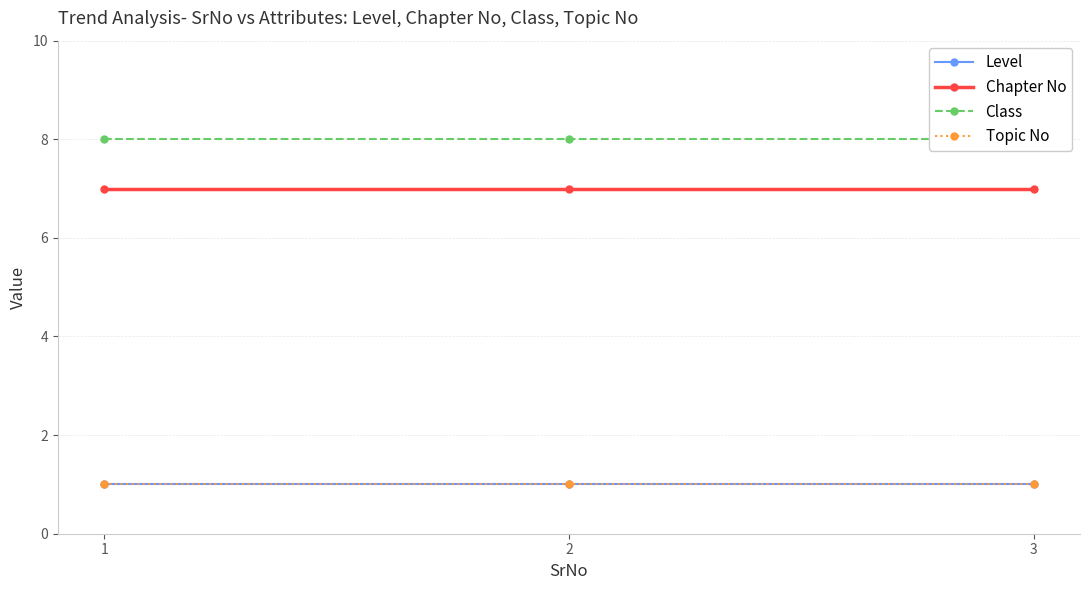

The value of Topic No at 1 is 2. True or false?

False